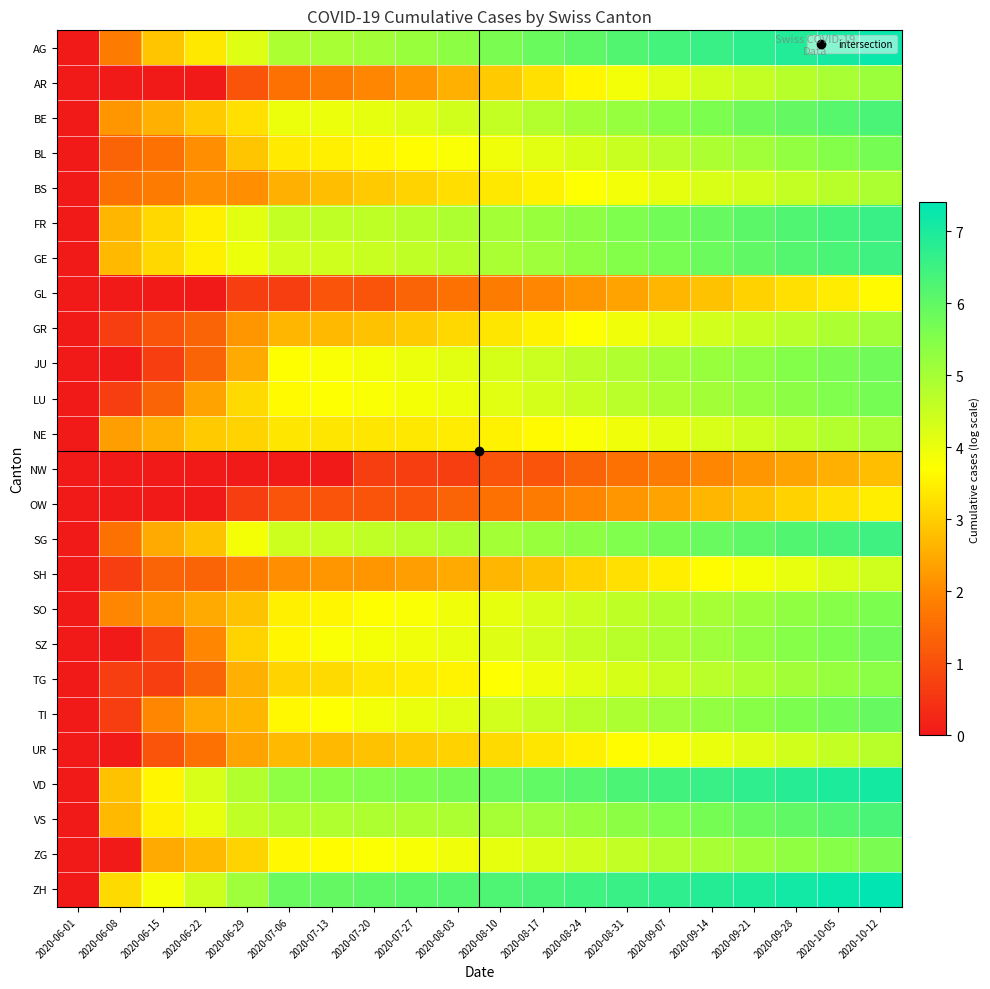

At which category is the sum across all series the highest?

2020-10-12